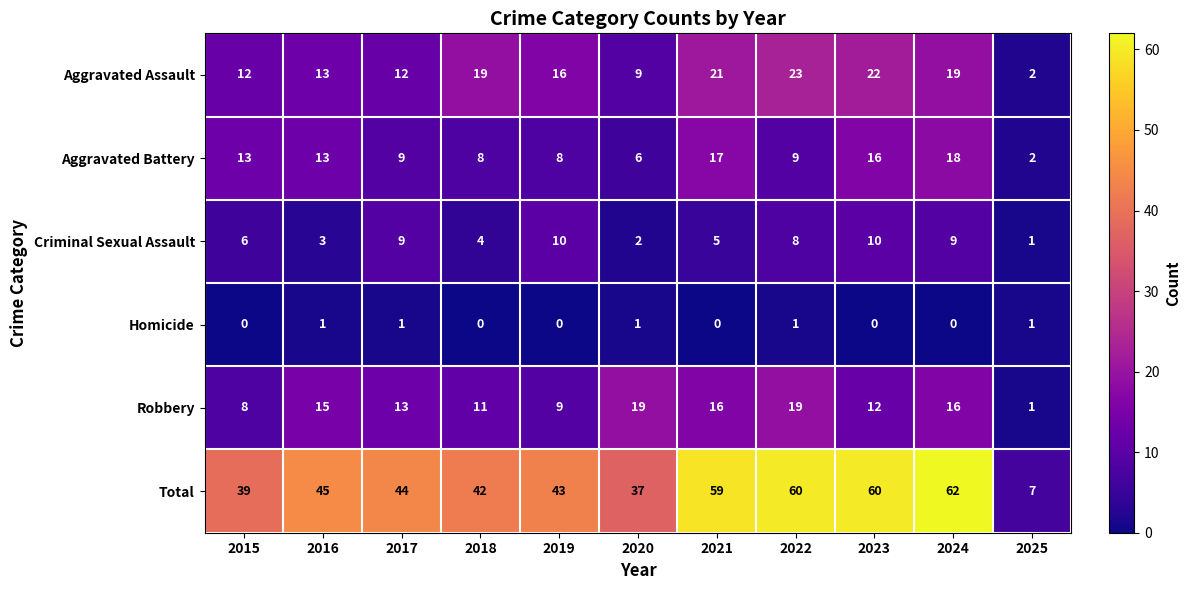

Between 2020 and 2023, which series saw the biggest shift?

Total